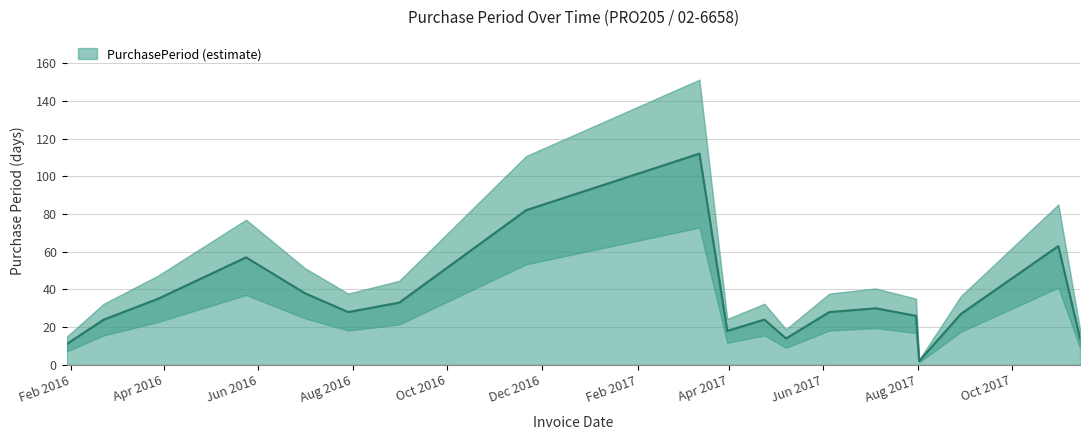

What is the smallest value displayed?

2